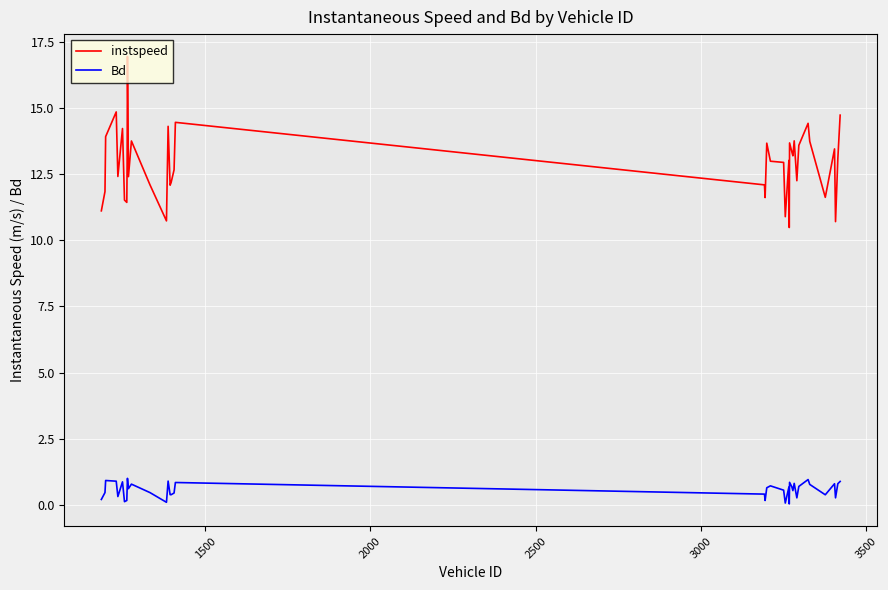

True or false: instspeed and Bd cross at least once.

False